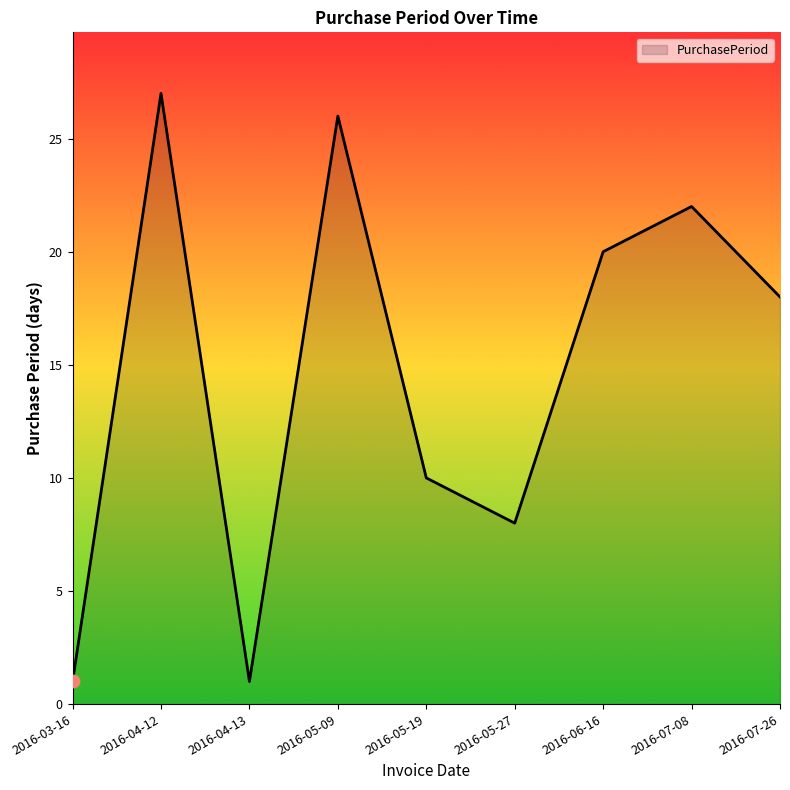

What is the ratio of the value at 2016-07-26 to the value at 2016-03-16?

18.0